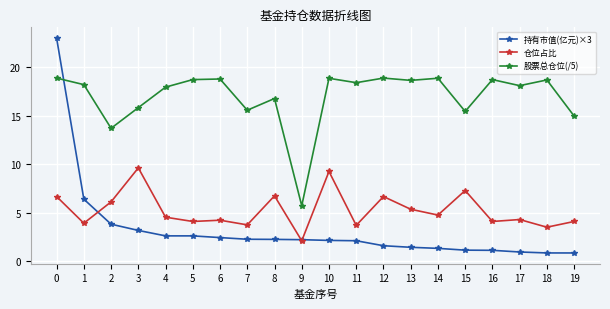

True or false: 股票总仓位(/5) and 仓位占比 intersect in this chart.

False